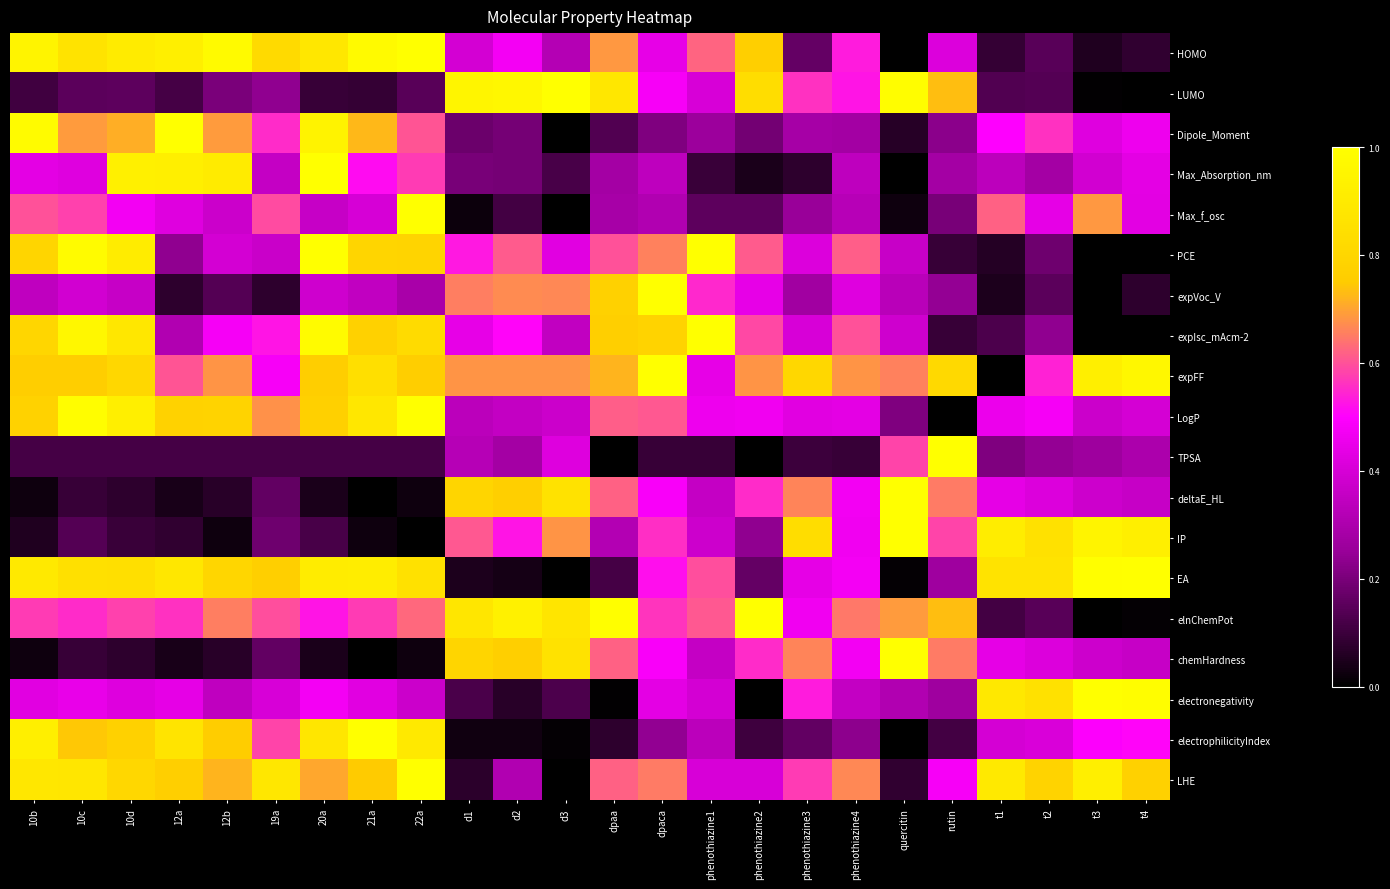

At which category is the sum across all series the highest?

20a